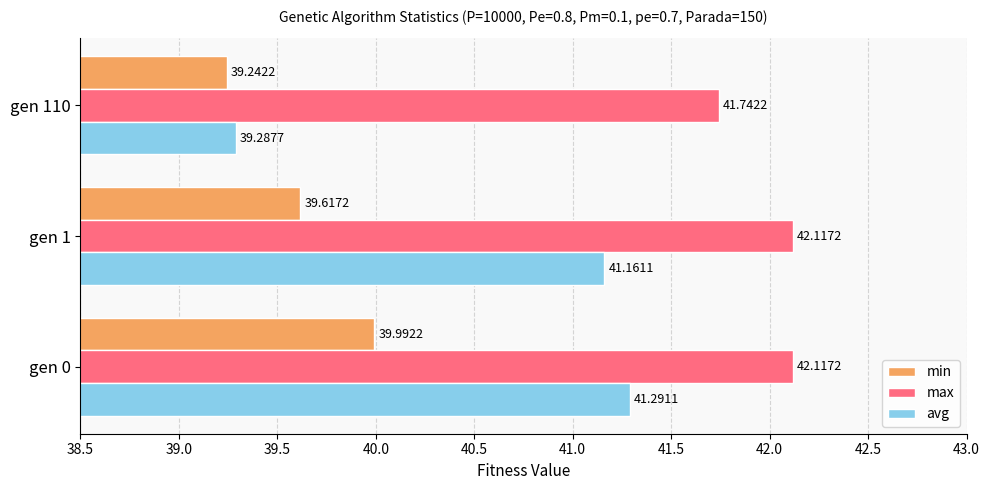

What is the difference between the highest and lowest values at gen 0?

2.1